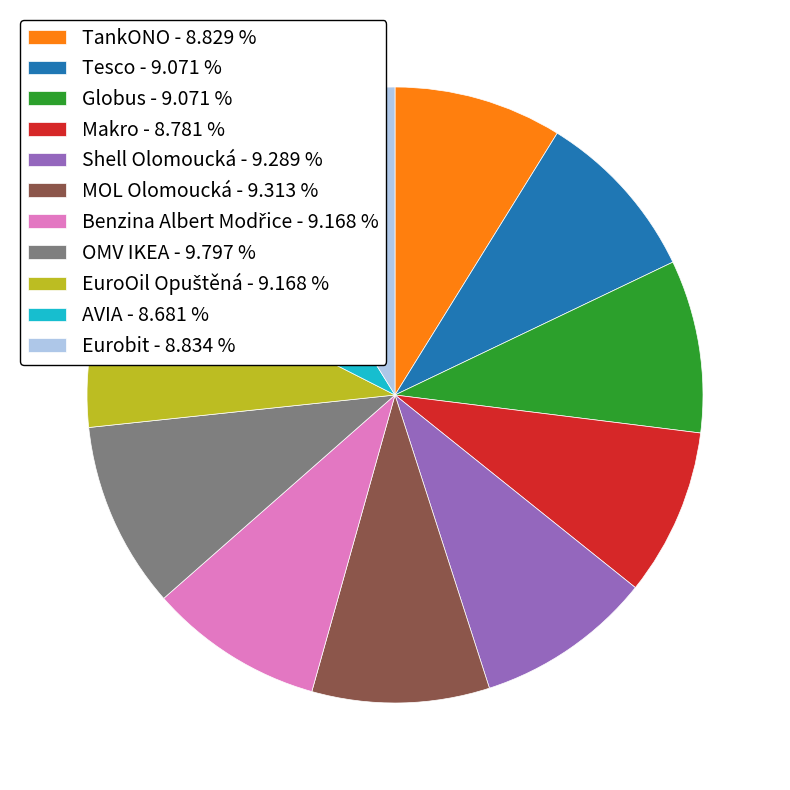

Do Shell Olomoucká - 9.289 % and Makro - 8.781 % together represent more than half of the pie?

No